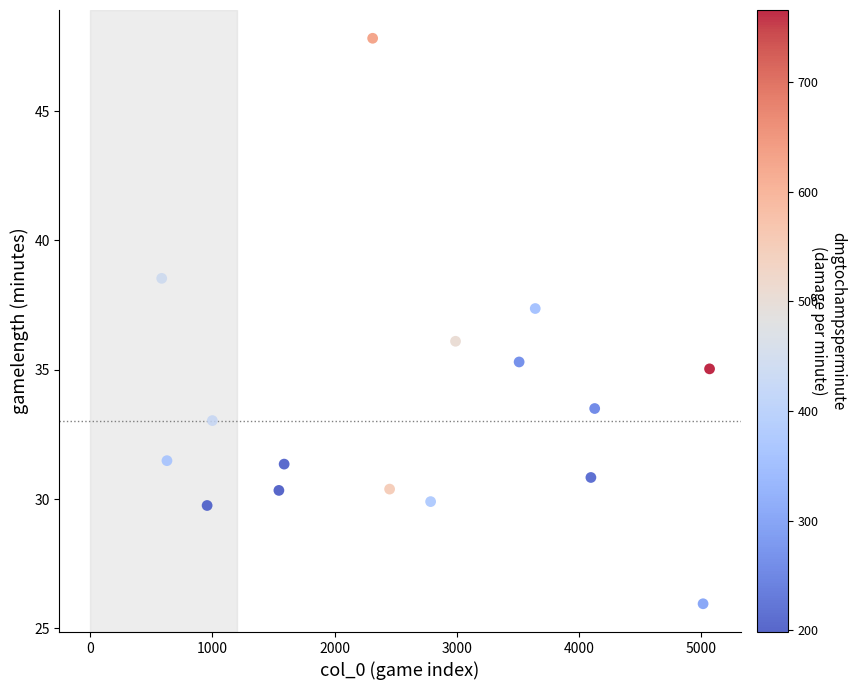

What is the range of Y values (max minus min)?

21.9